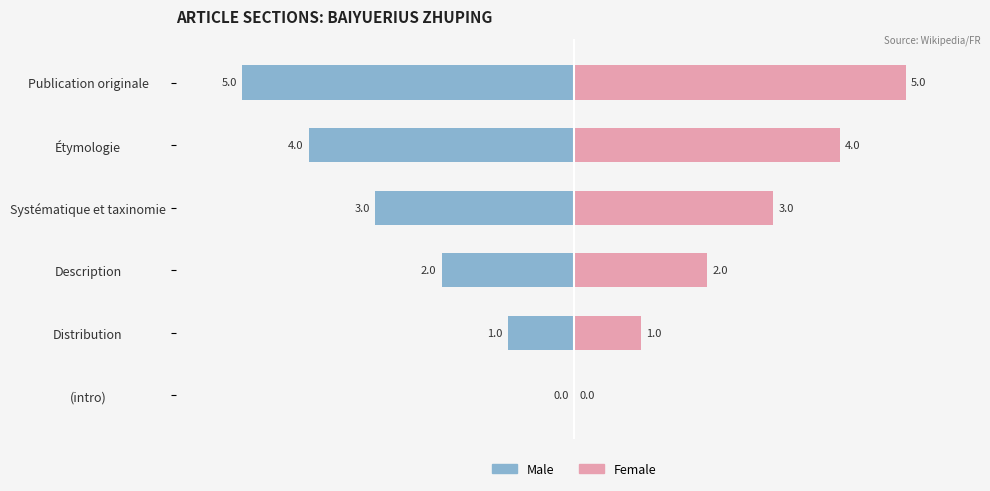

Rank the series by their maximum value, from highest to lowest.

Female, Male